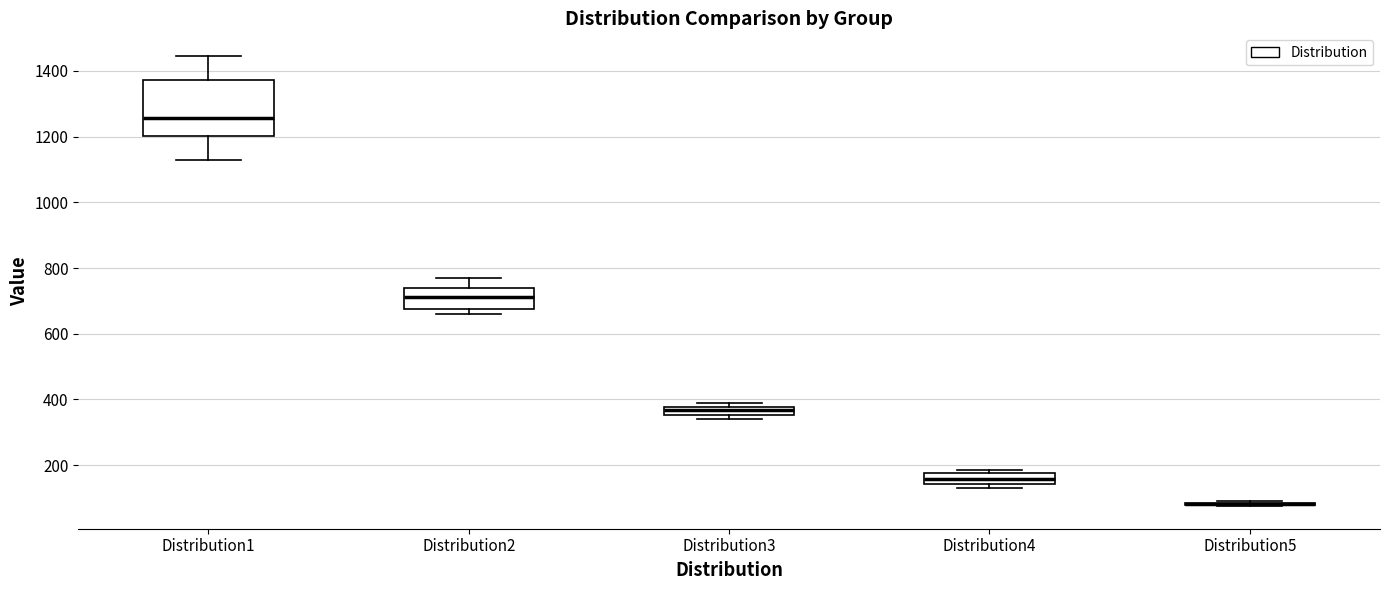

Where is the upper edge of the box for Distribution3 on the y-axis? The values are not printed on the chart, so give them approximately, as read against the axis.

380